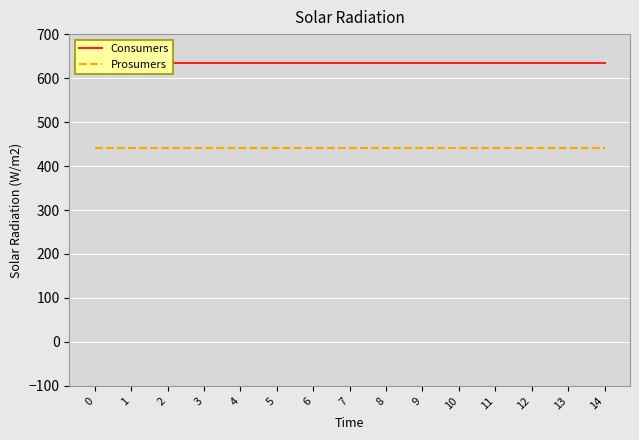

What is the difference between the highest and lowest values at 6?

195